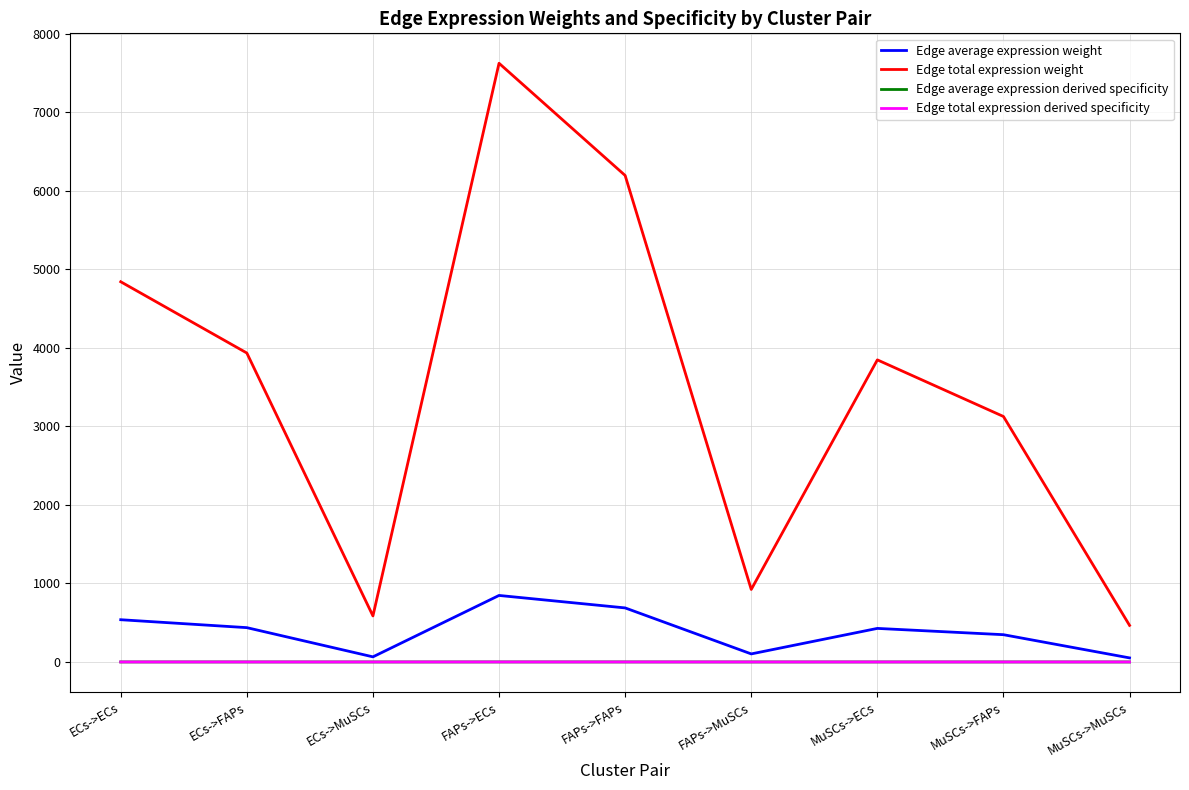

Does the chart have visible grid lines?

Yes